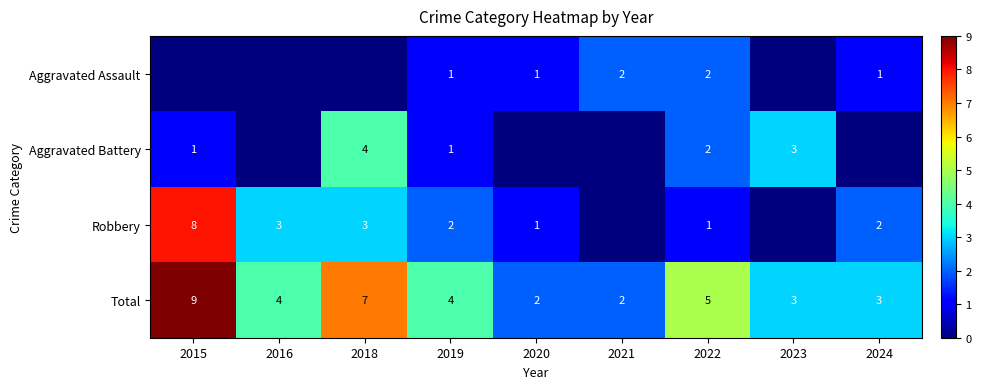

What is the difference between the second highest and second lowest values in the Total series?

5